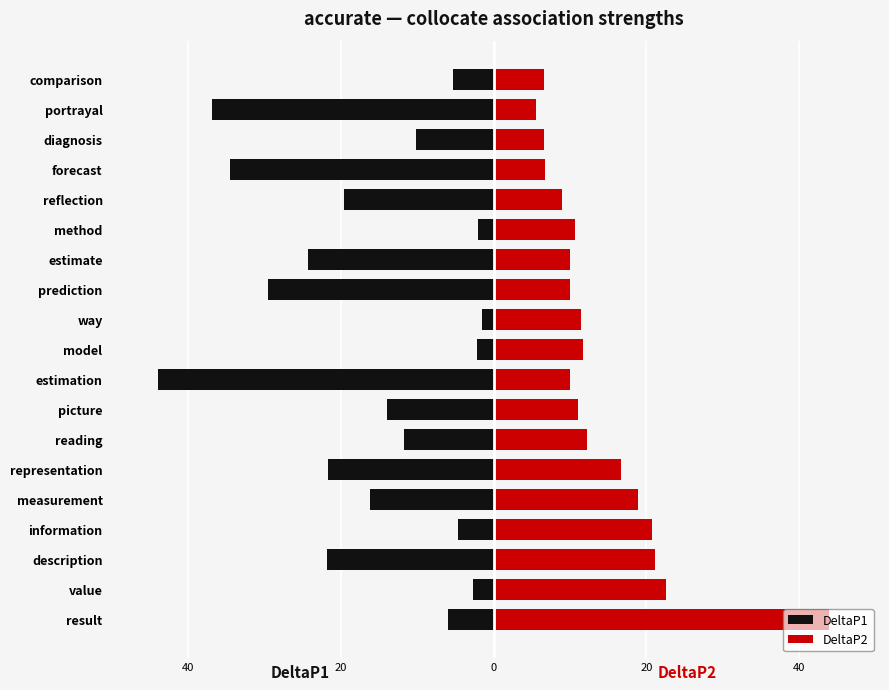

What is the difference between the second highest and minimum values in the DeltaP2 series?

17.0